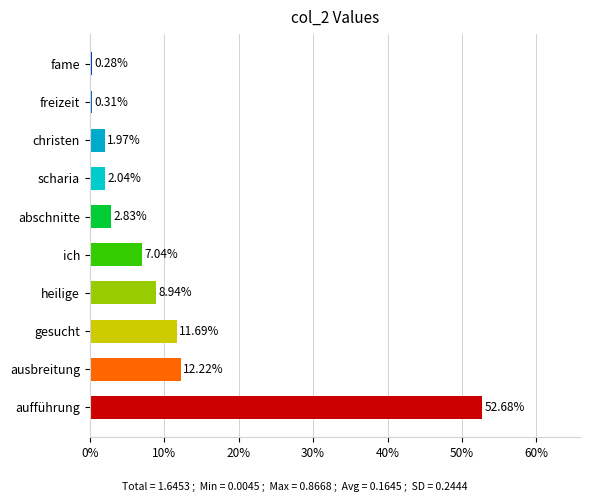

Which category has the lowest value across all series?

fame